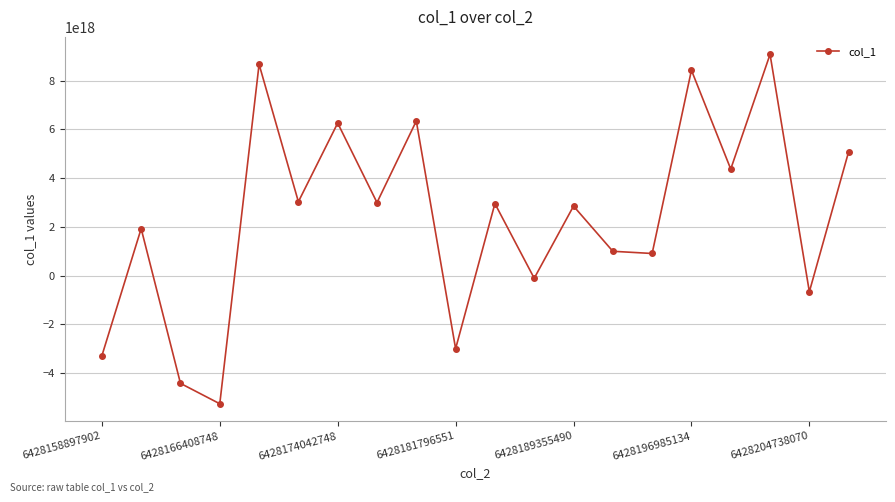

How many interior local valleys (lower than both neighbors) does the data have?

8